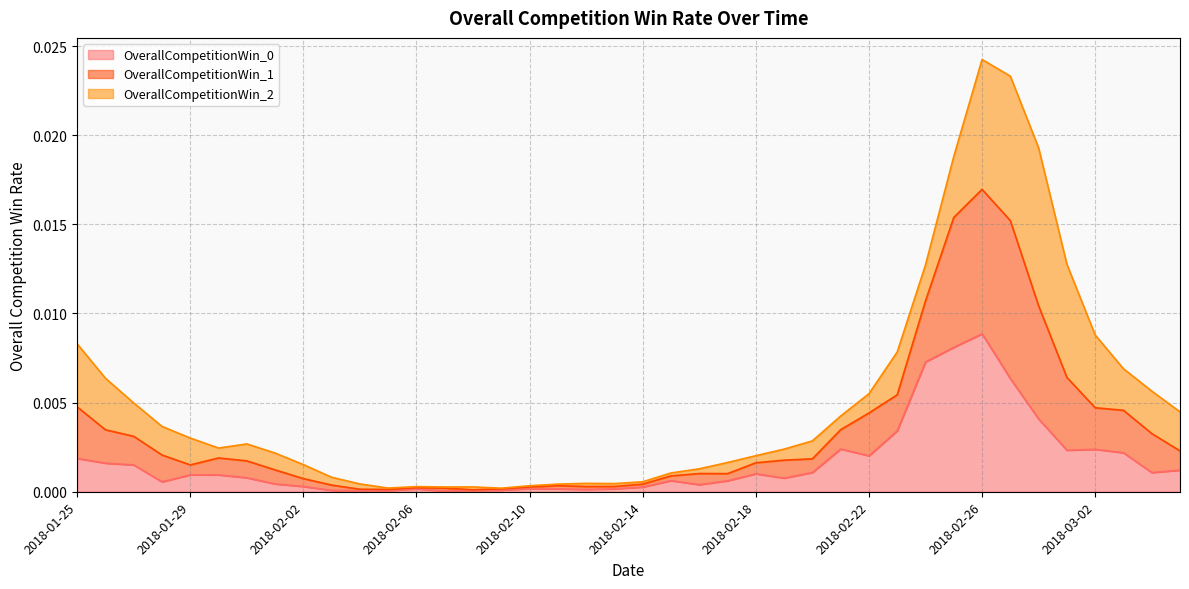

At which category does the chart reach its peak across all series?

2018-02-26